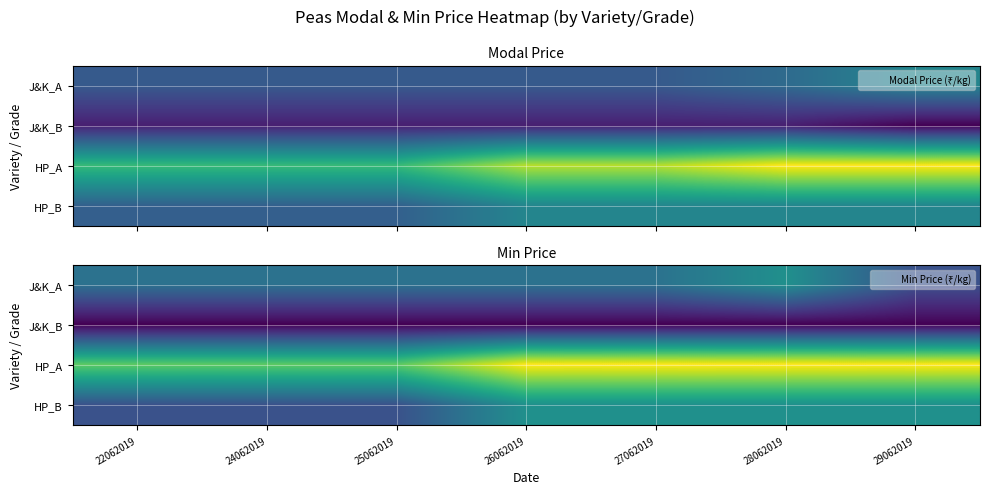

Between 22062019 and 29062019, which series saw the biggest shift?

HP_A